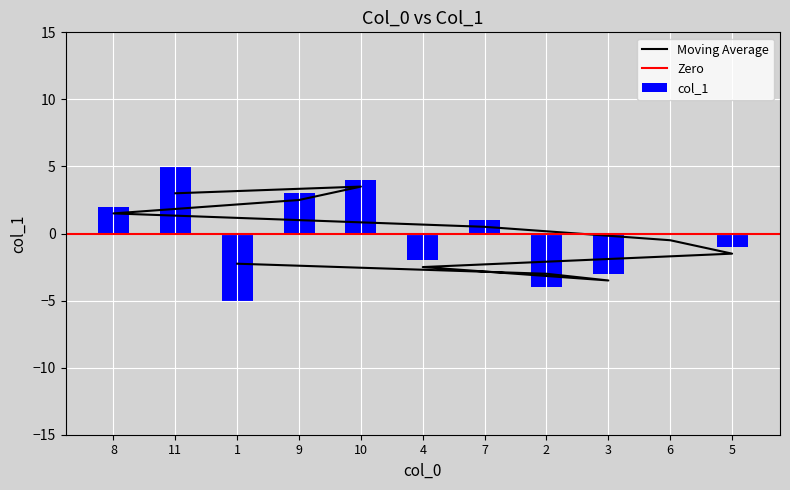

Are the bars horizontal?

No